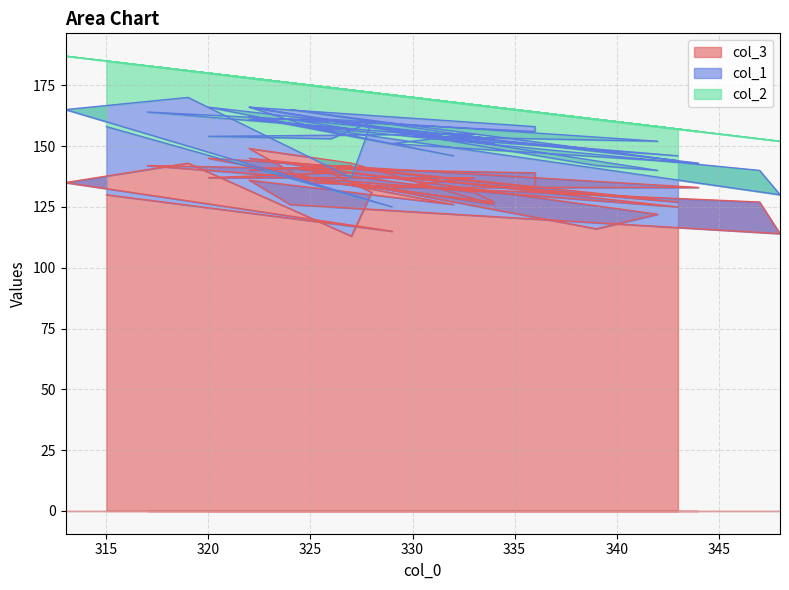

What is the difference between the col_2 values at 313 and 326?

9